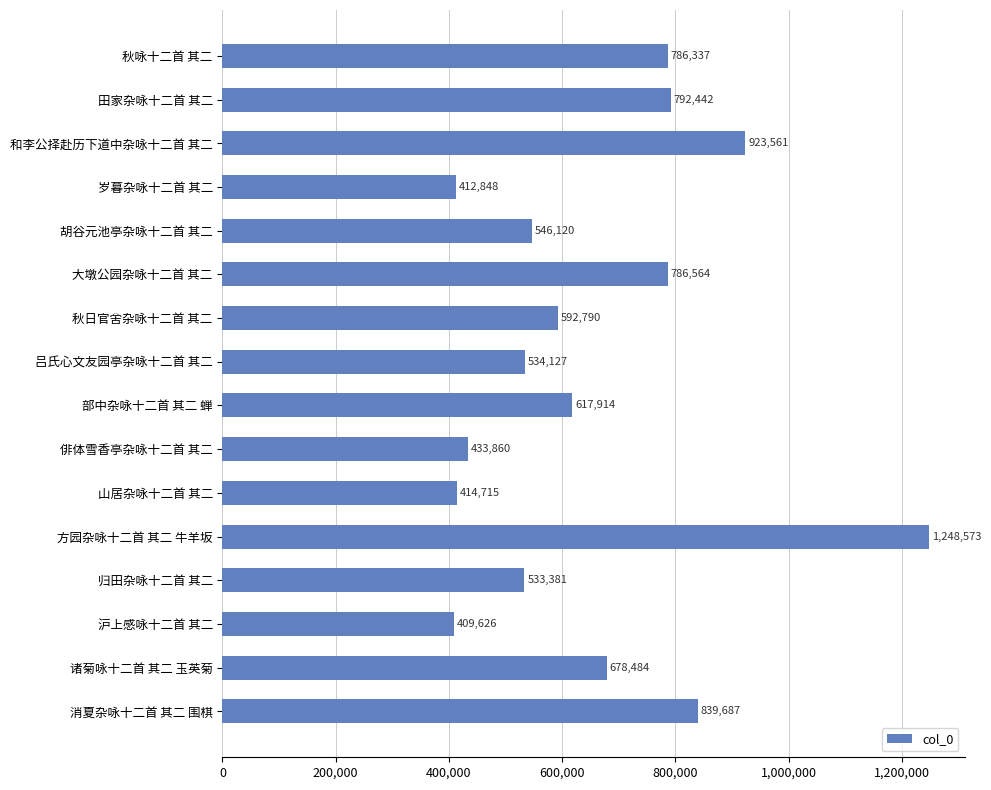

At which category does the chart reach its peak across all series?

方园杂咏十二首 其二 牛羊坂